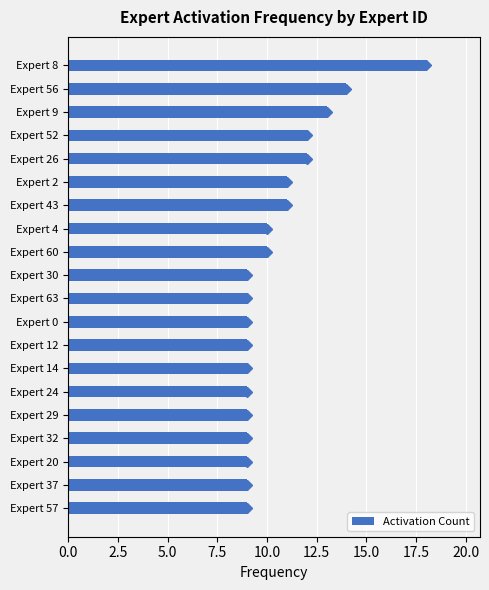

What is the ratio of the value at Expert 26 to the value at Expert 43?

1.1